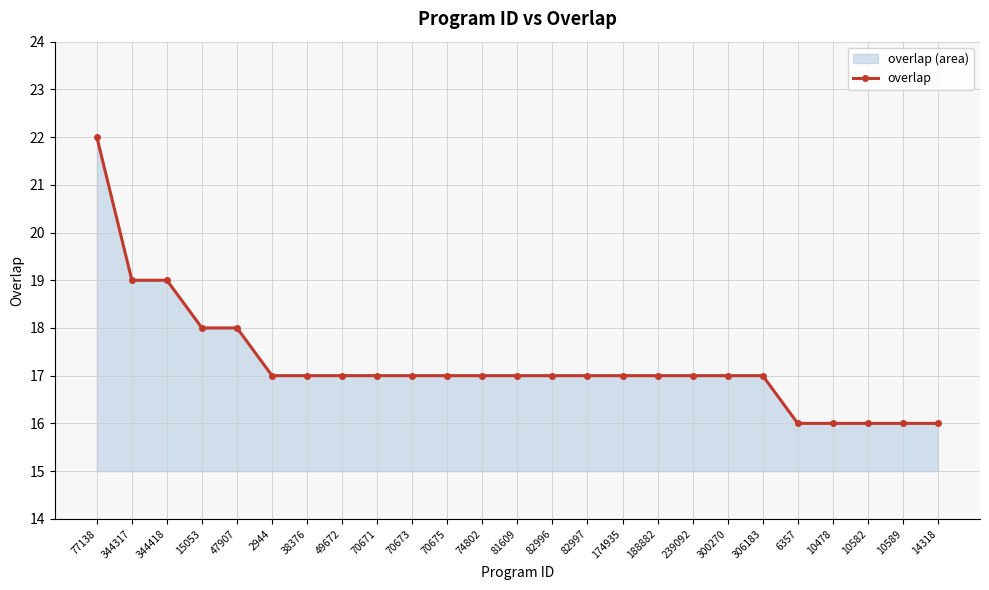

What is the value of the 1st point from the left?

22